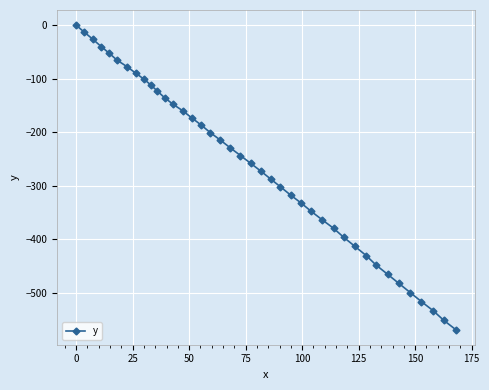

What is the value of the 26th point from the left?

-332.4